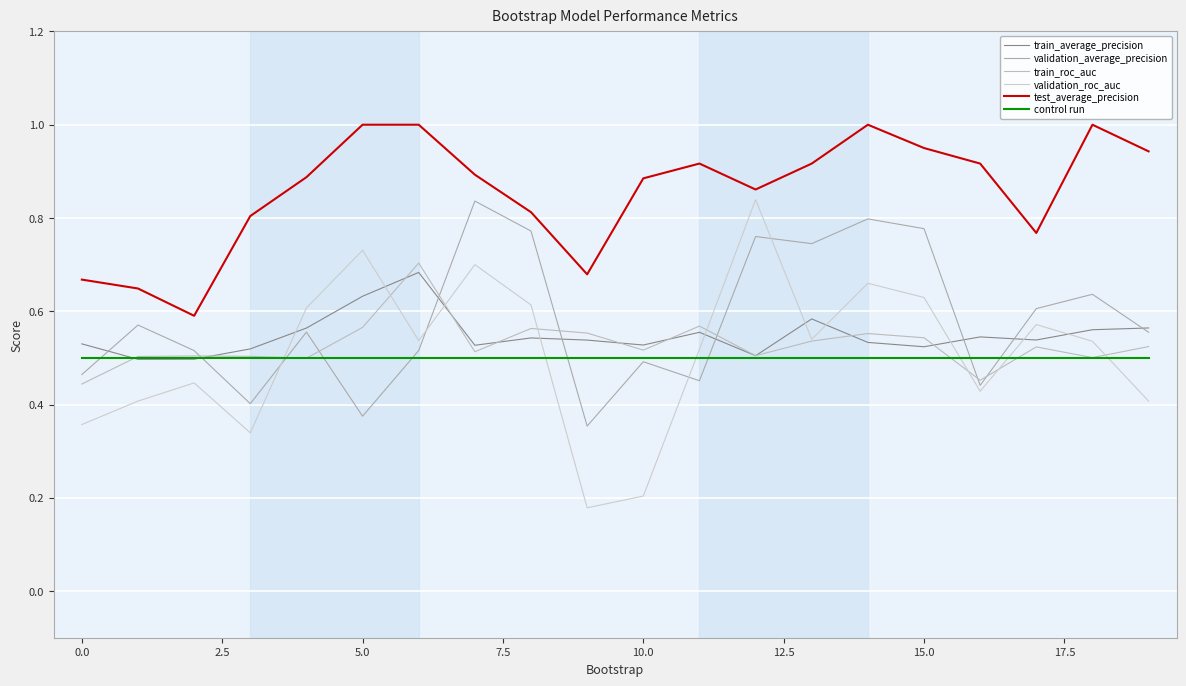

What is the highest value of the control run series?

0.5